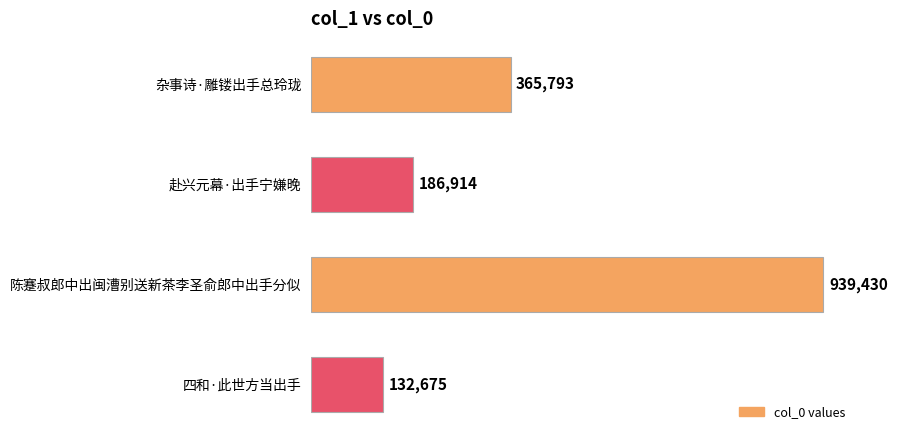

Count the number of categories in the chart.

4